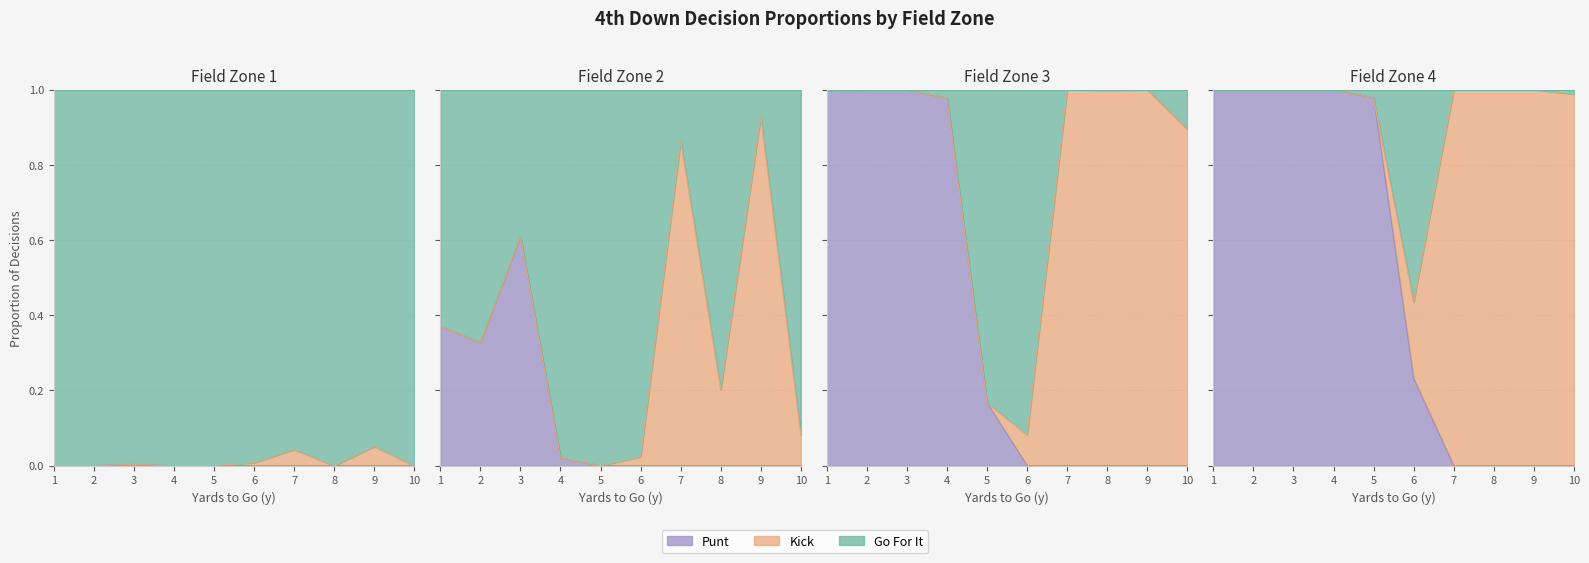

How many data points in gofor are above 0?

32